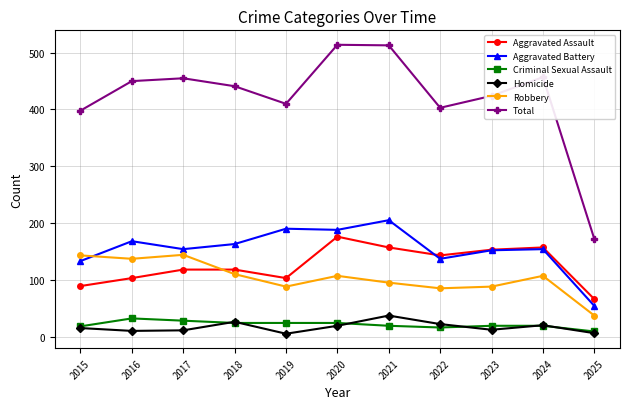

The value of Aggravated Battery at 2024 is 154. True or false?

True